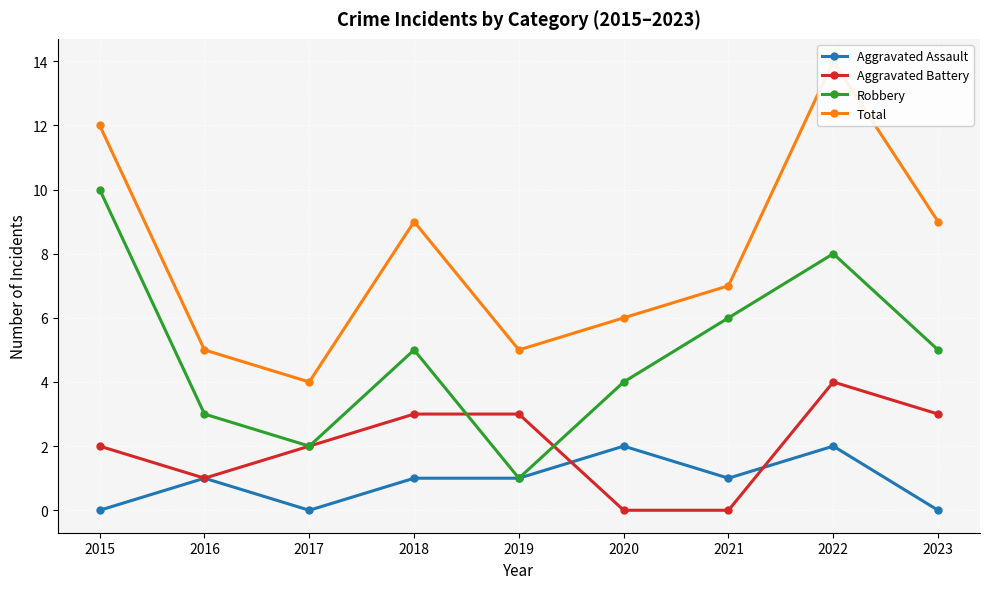

True or false: Total and Robbery cross at least once.

False